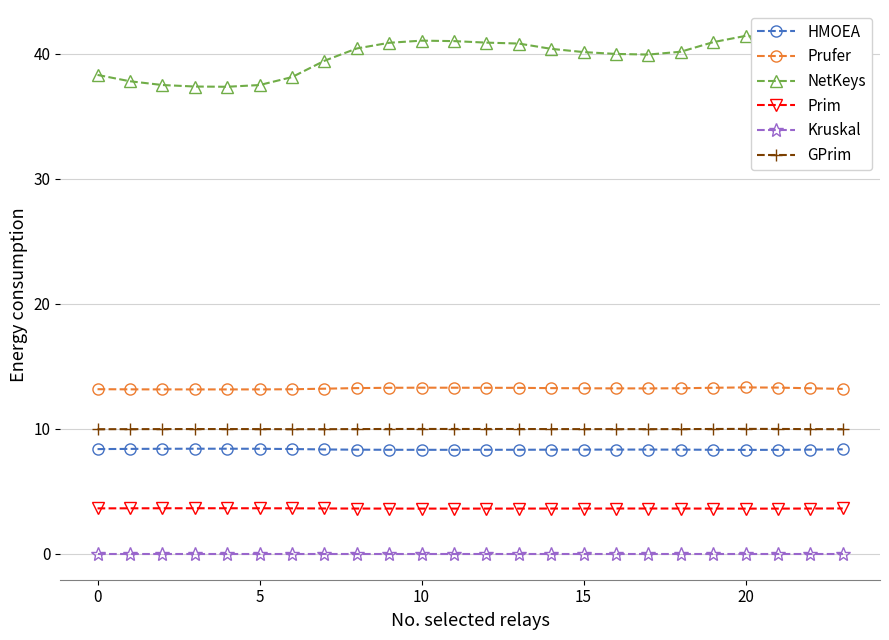

What is the sum of all GPrim values?

239.5